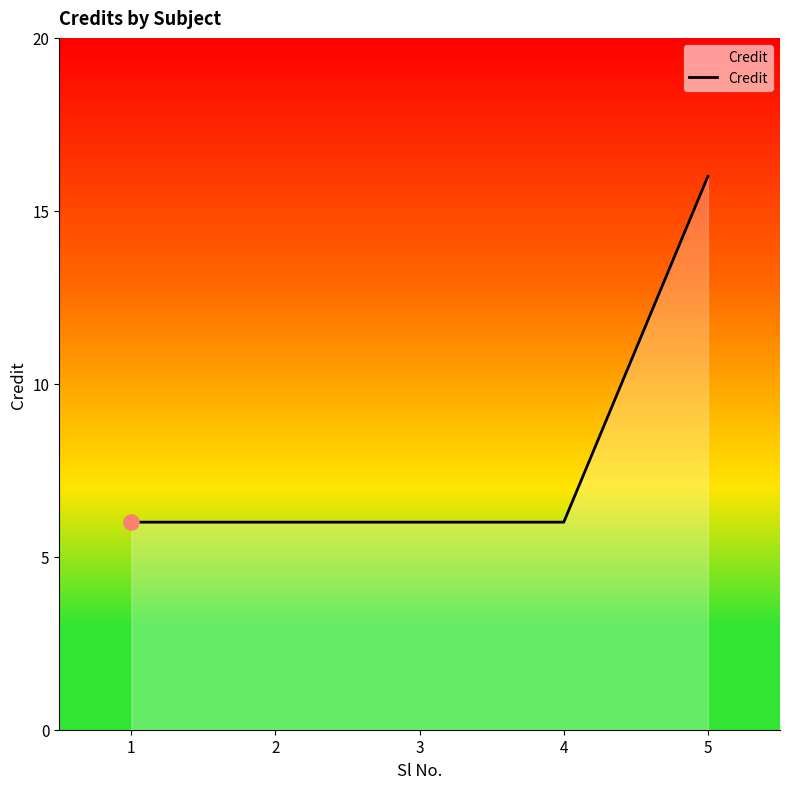

What is the change in value from 4 to 5?

+10